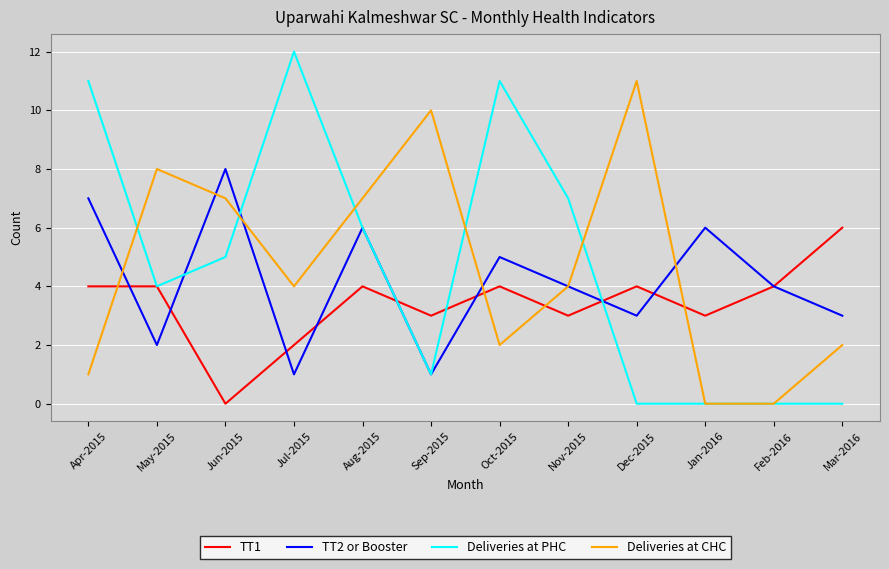

What position from the left is Aug-2015?

5